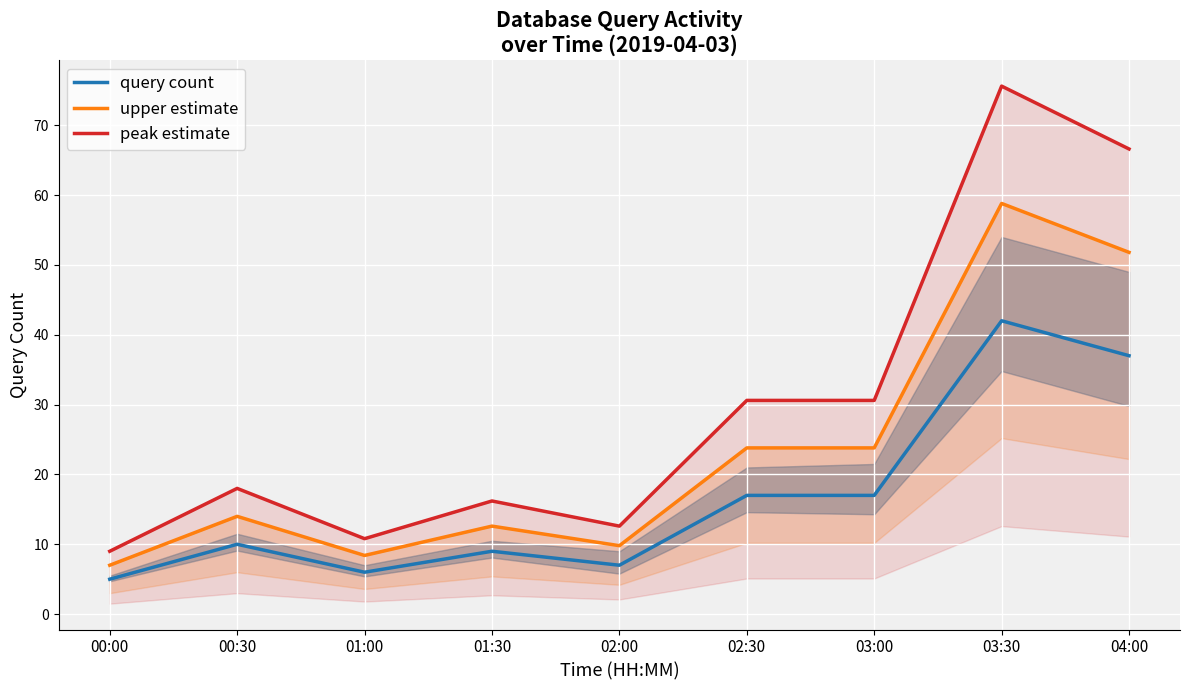

At how many categories does at least one series exceed 9?

8